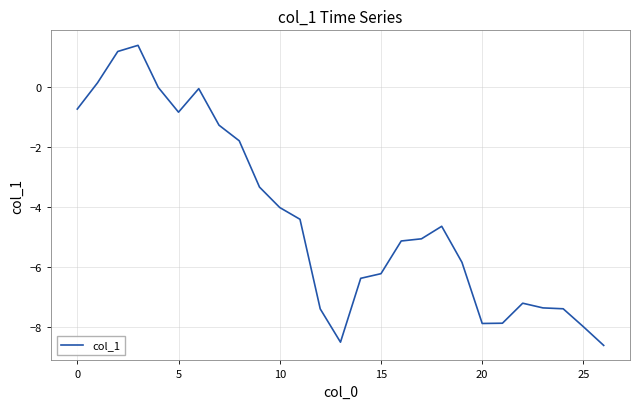

How many values exceed -5?

13